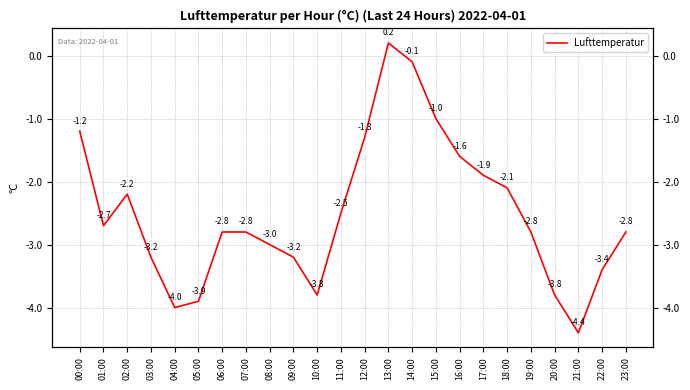

Rank the categories by value from highest to lowest.

13:00, 14:00, 15:00, 00:00, 12:00, 16:00, 17:00, 18:00, 02:00, 11:00, 01:00, 06:00, 07:00, 19:00, 23:00, 08:00, 03:00, 09:00, 22:00, 10:00, 20:00, 05:00, 04:00, 21:00